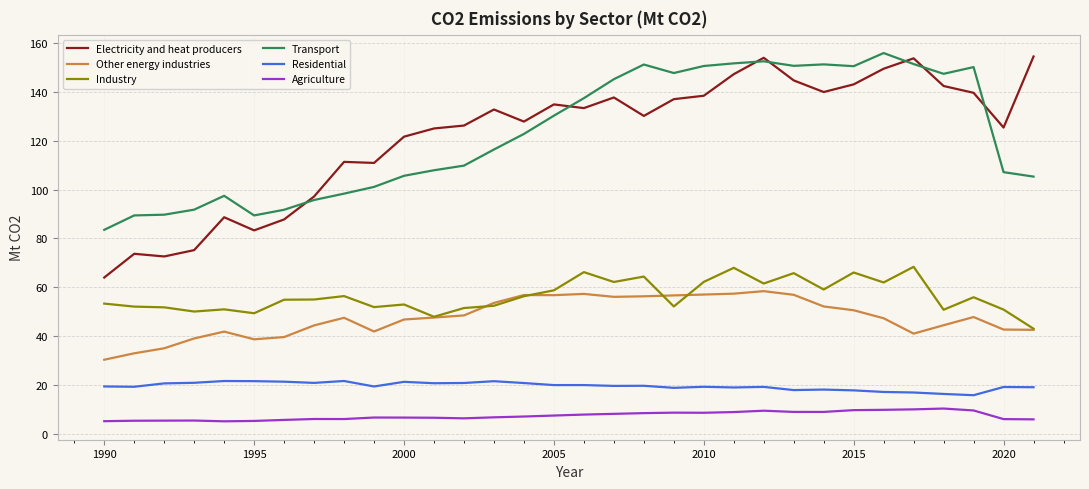

True or false: Transport and Industry intersect in this chart.

False